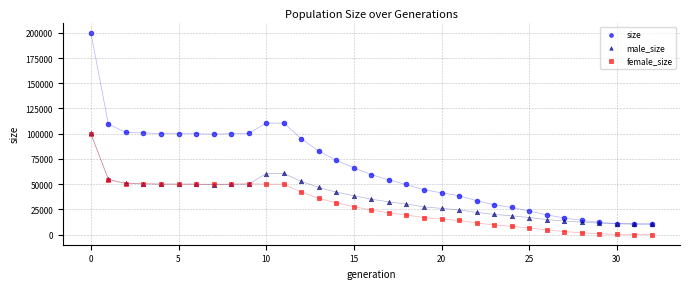

Which series contains the highest Y value?

size